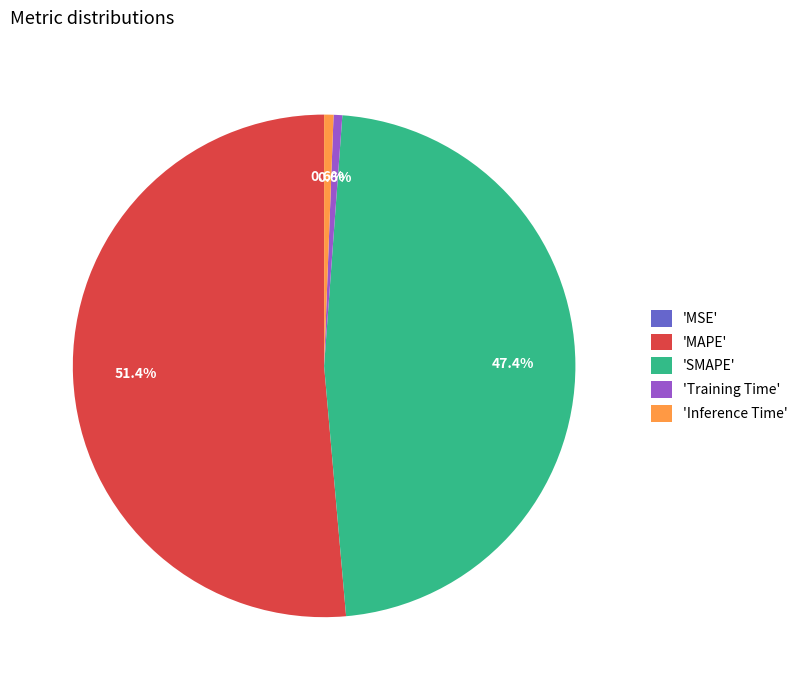

Which slice is the largest?

'MAPE'